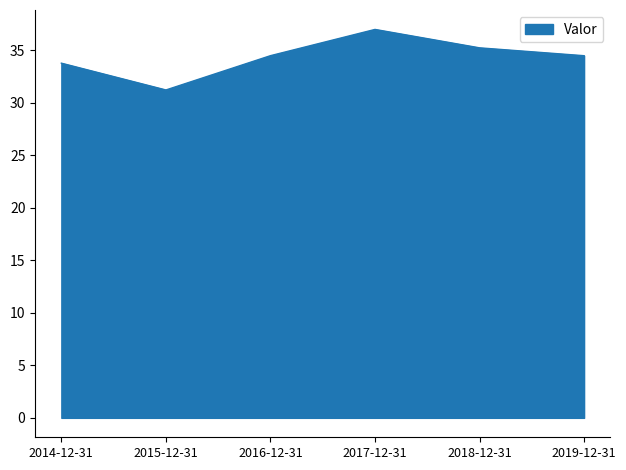

What is the minimum value shown in the chart?

31.2